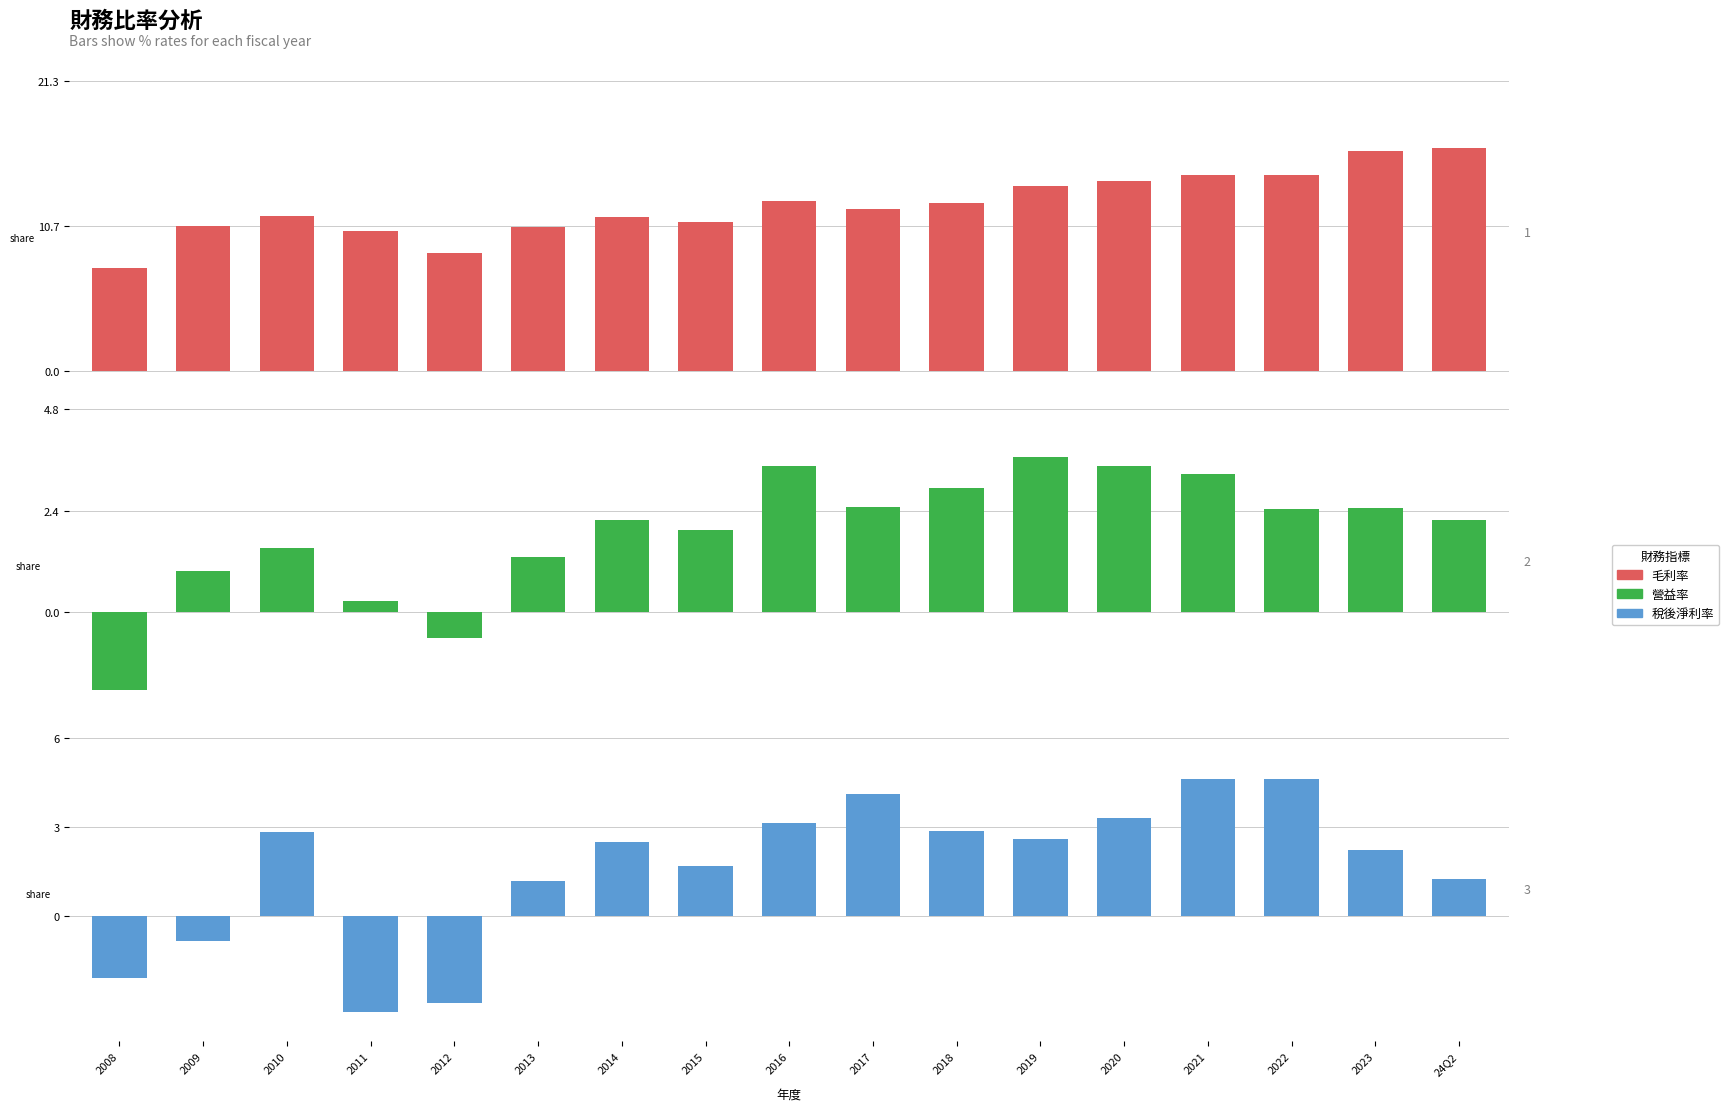

True or false: 毛利率 has a value of 8.7 at 2012.

True